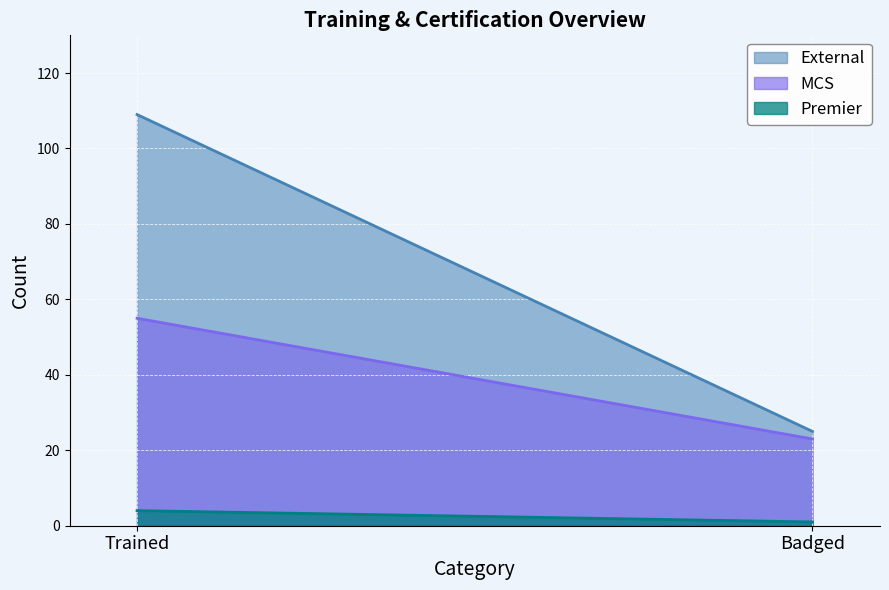

Which category has the lowest value in the Premier series?

Badged